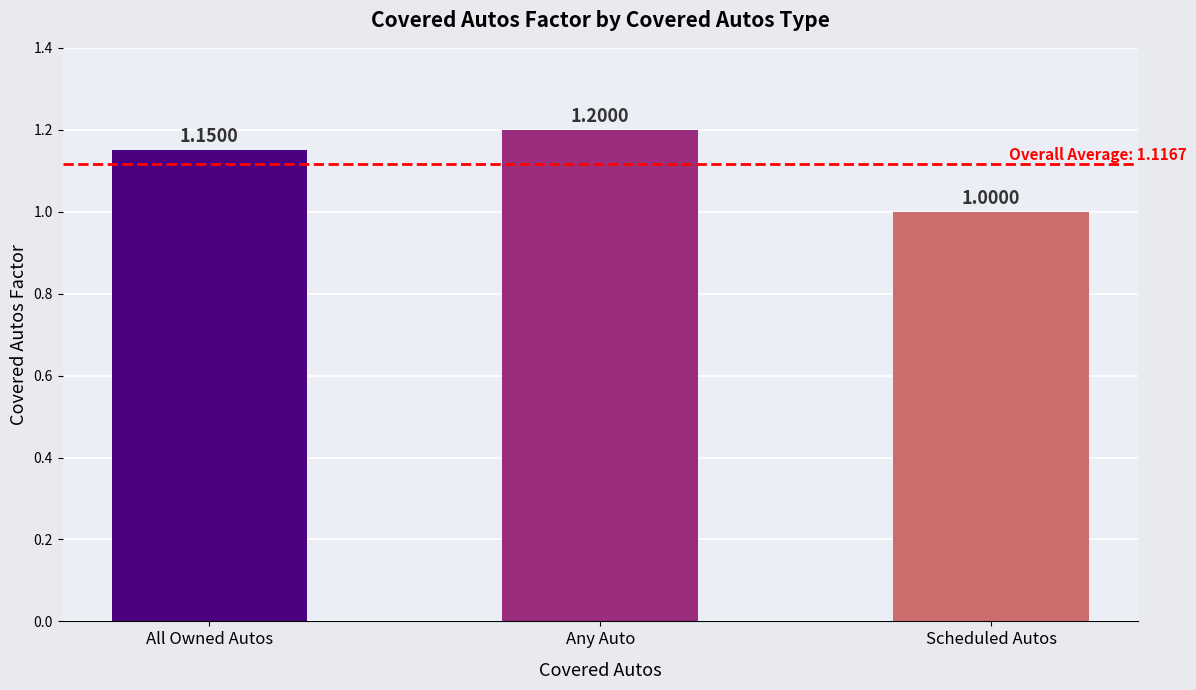

What is the greatest value displayed?

1.2